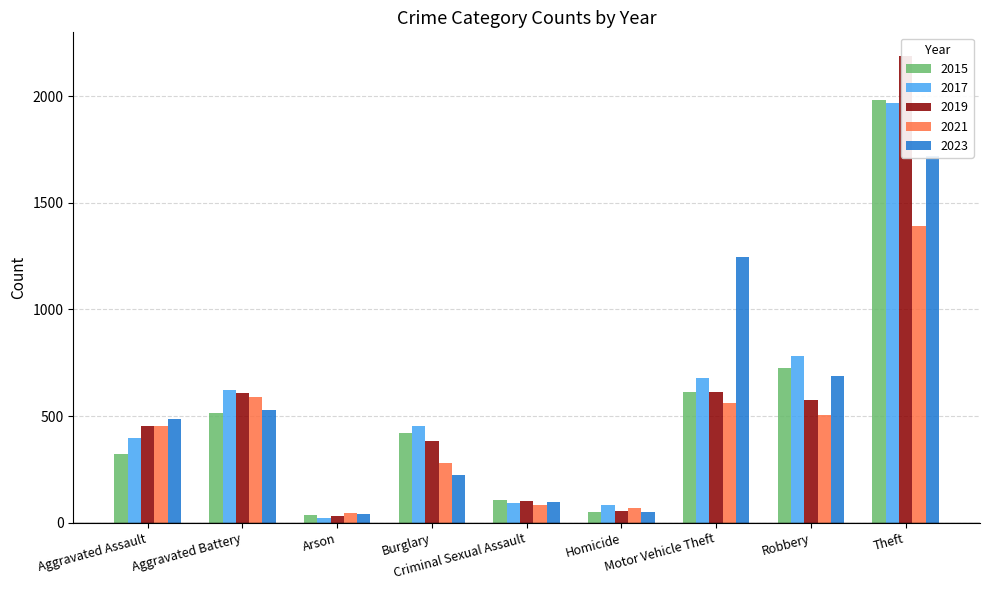

Which label corresponds to the smallest value in the chart?

Arson